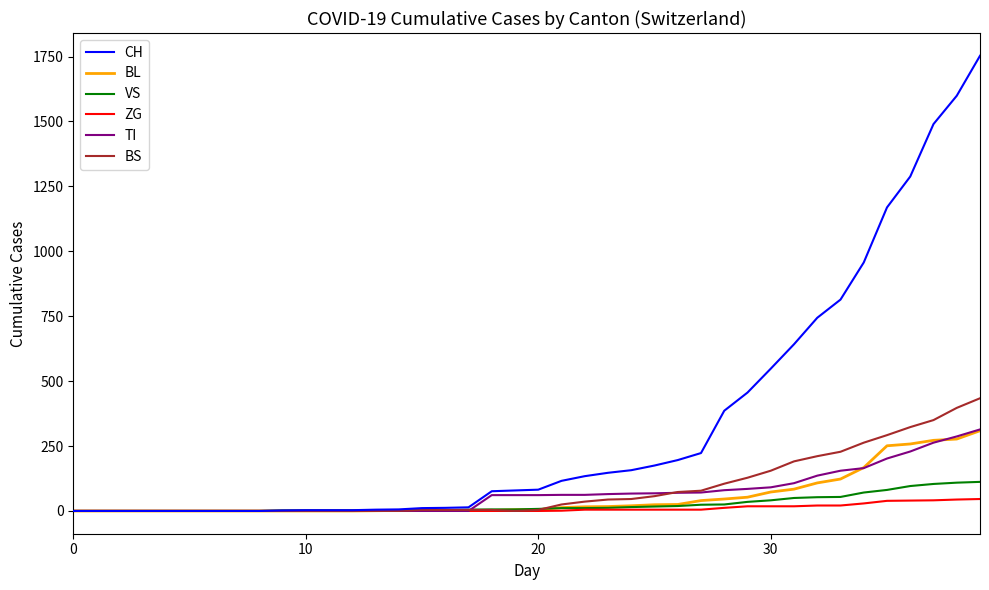

Which series has the largest range (max minus min)?

CH